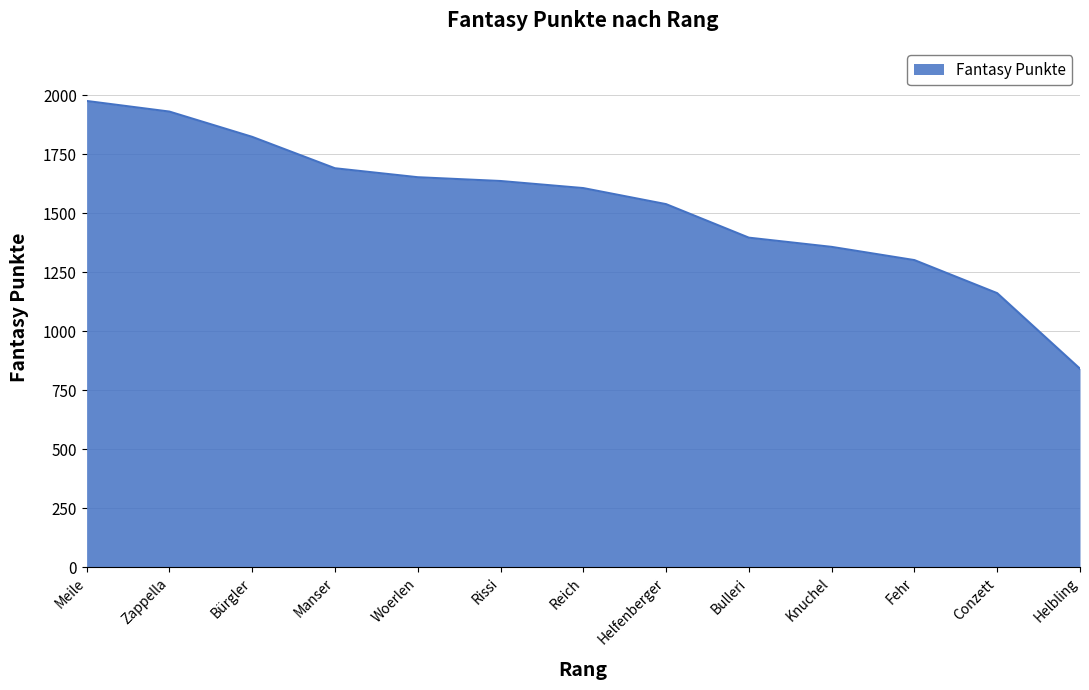

Which has a higher value, Manser or Bürgler?

Bürgler